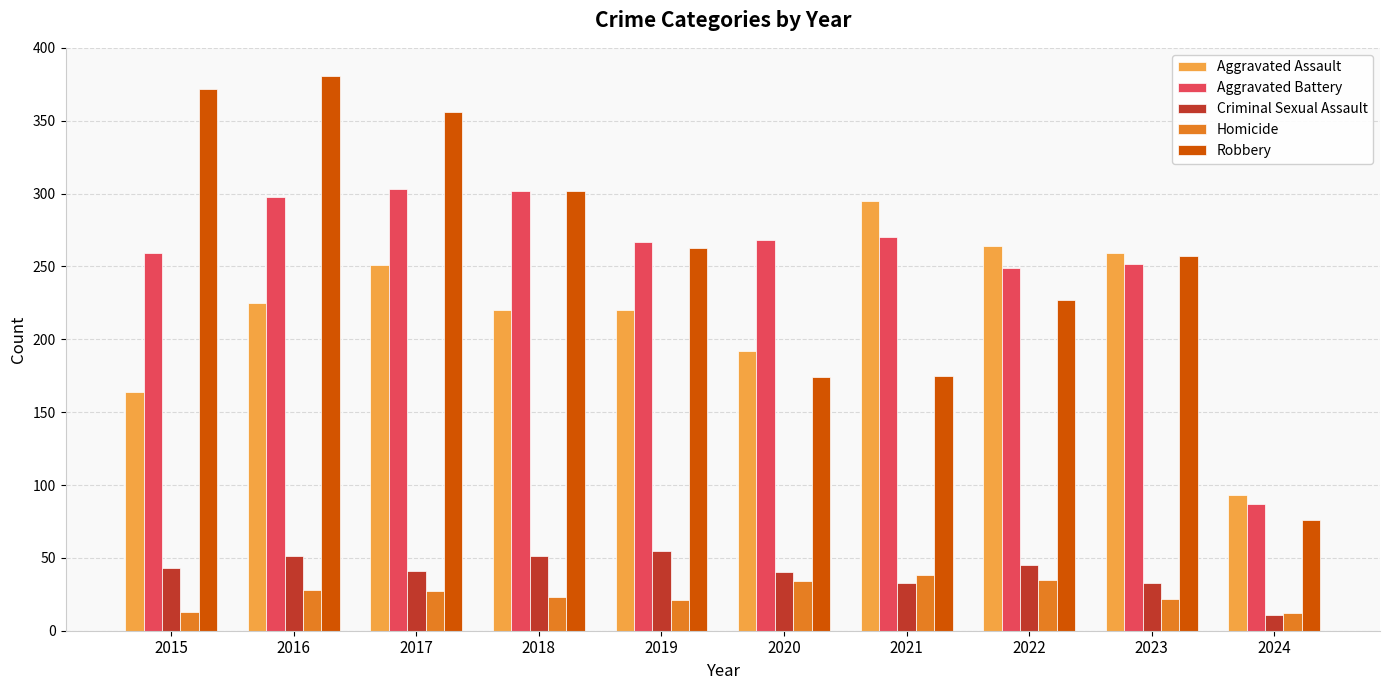

Between 2021 and 2023, which series saw the biggest shift?

Robbery